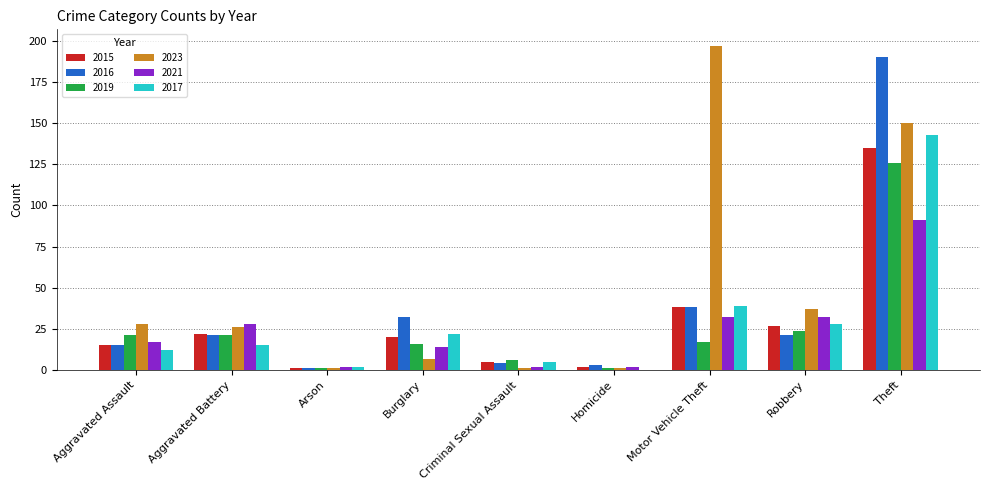

Are the bars horizontal?

No